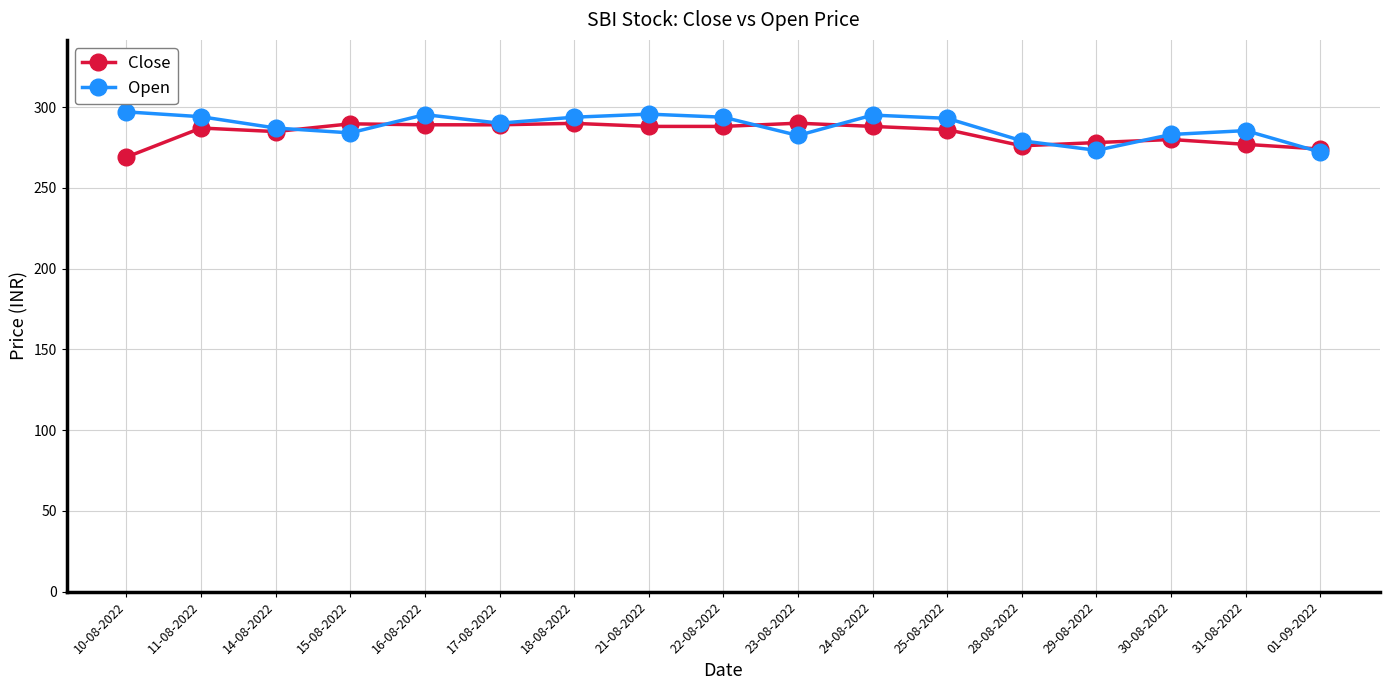

Where does the Open series first go above 290?

10-08-2022